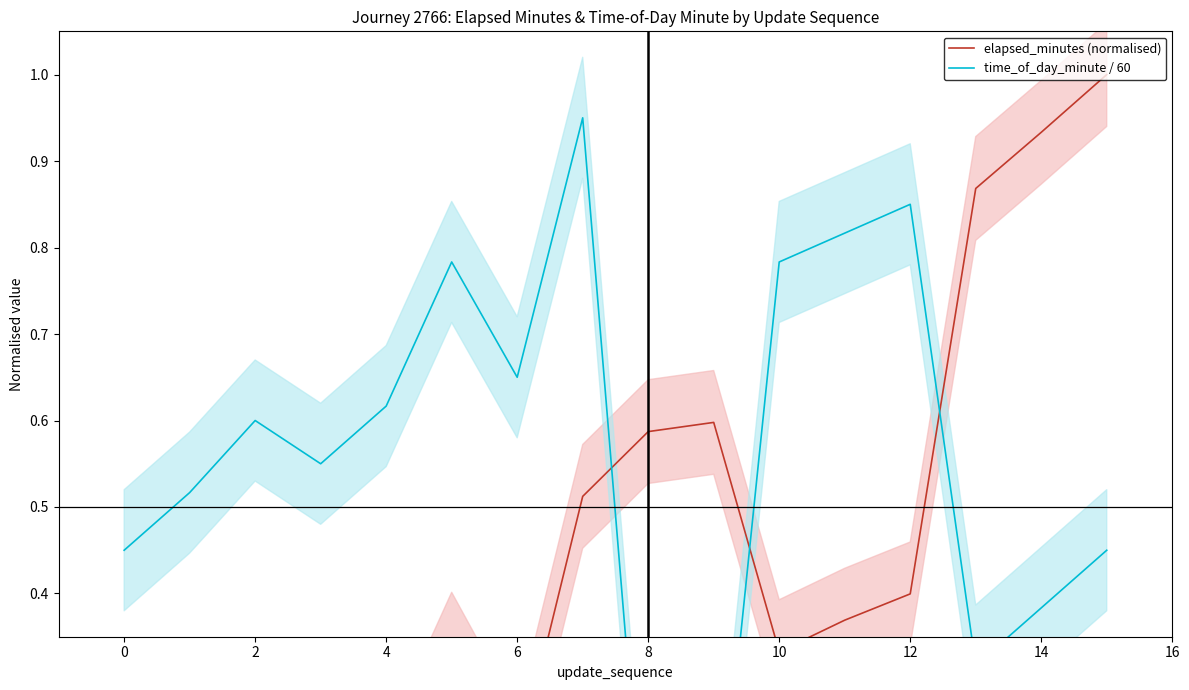

How many series are shown in this chart?

2